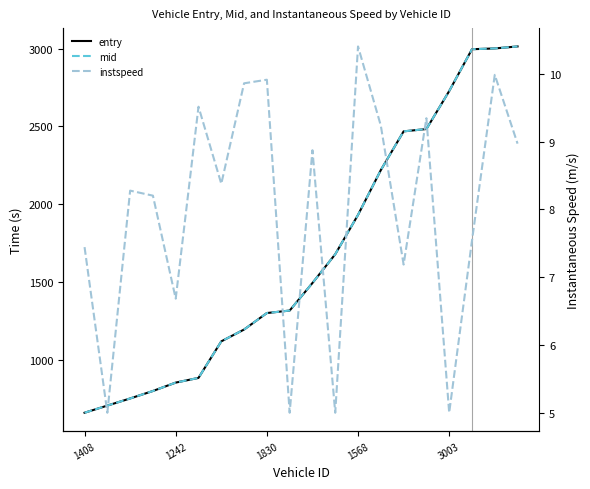

At which category is the sum across all series the highest?

19